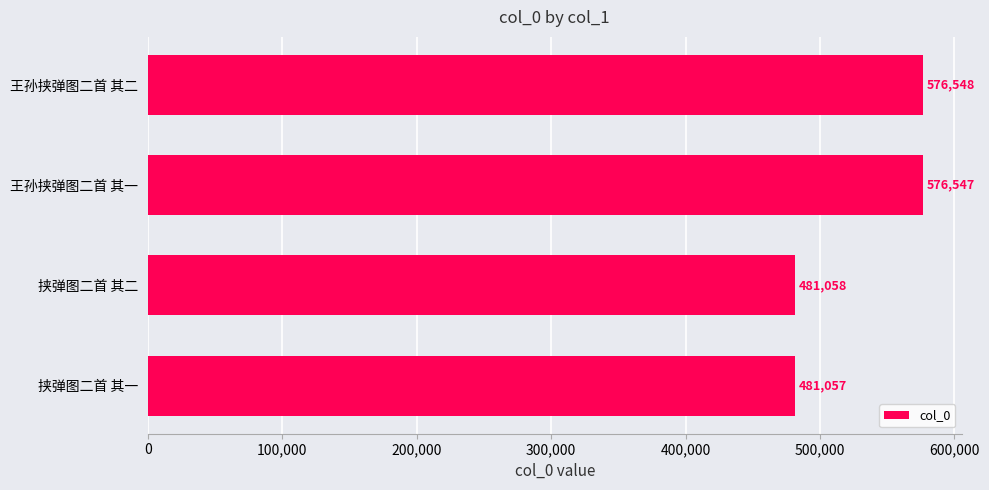

Rank the categories by value from highest to lowest.

王孙挟弹图二首 其二, 王孙挟弹图二首 其一, 挟弹图二首 其二, 挟弹图二首 其一